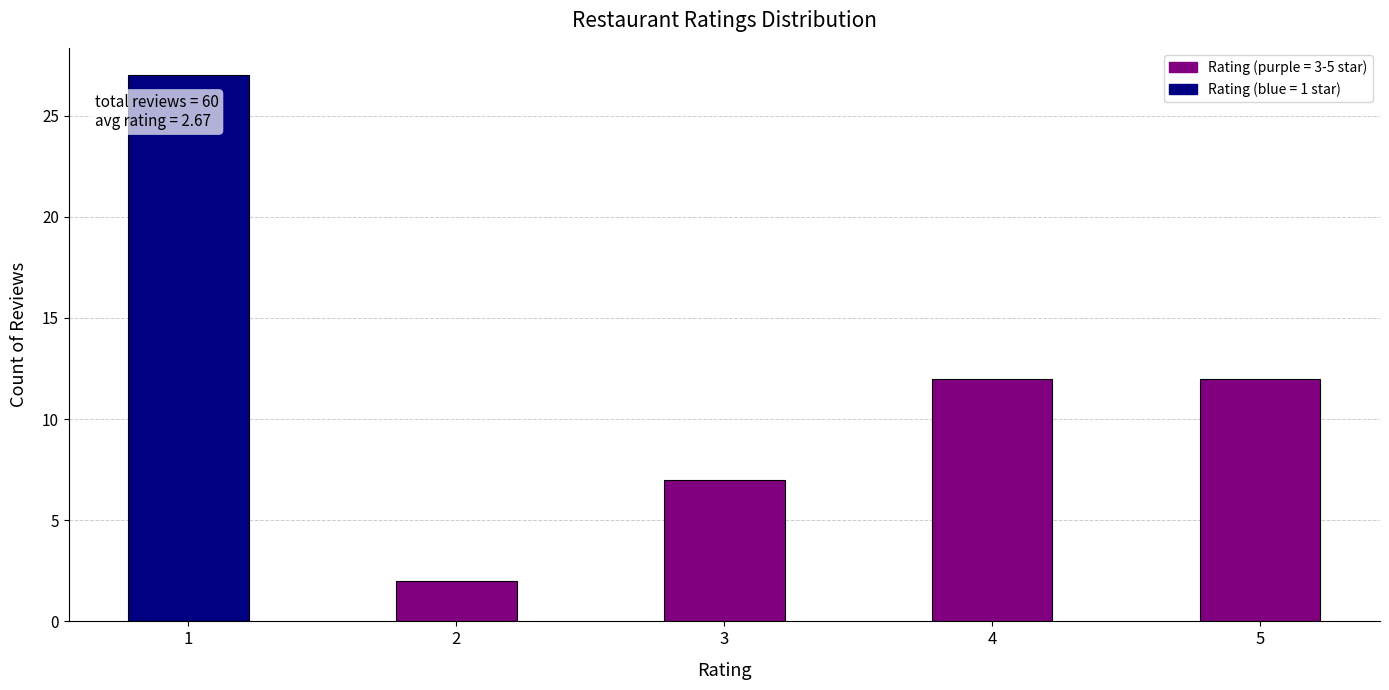

Reading left to right, what are all the values shown in this chart?

27	2	7	12	12